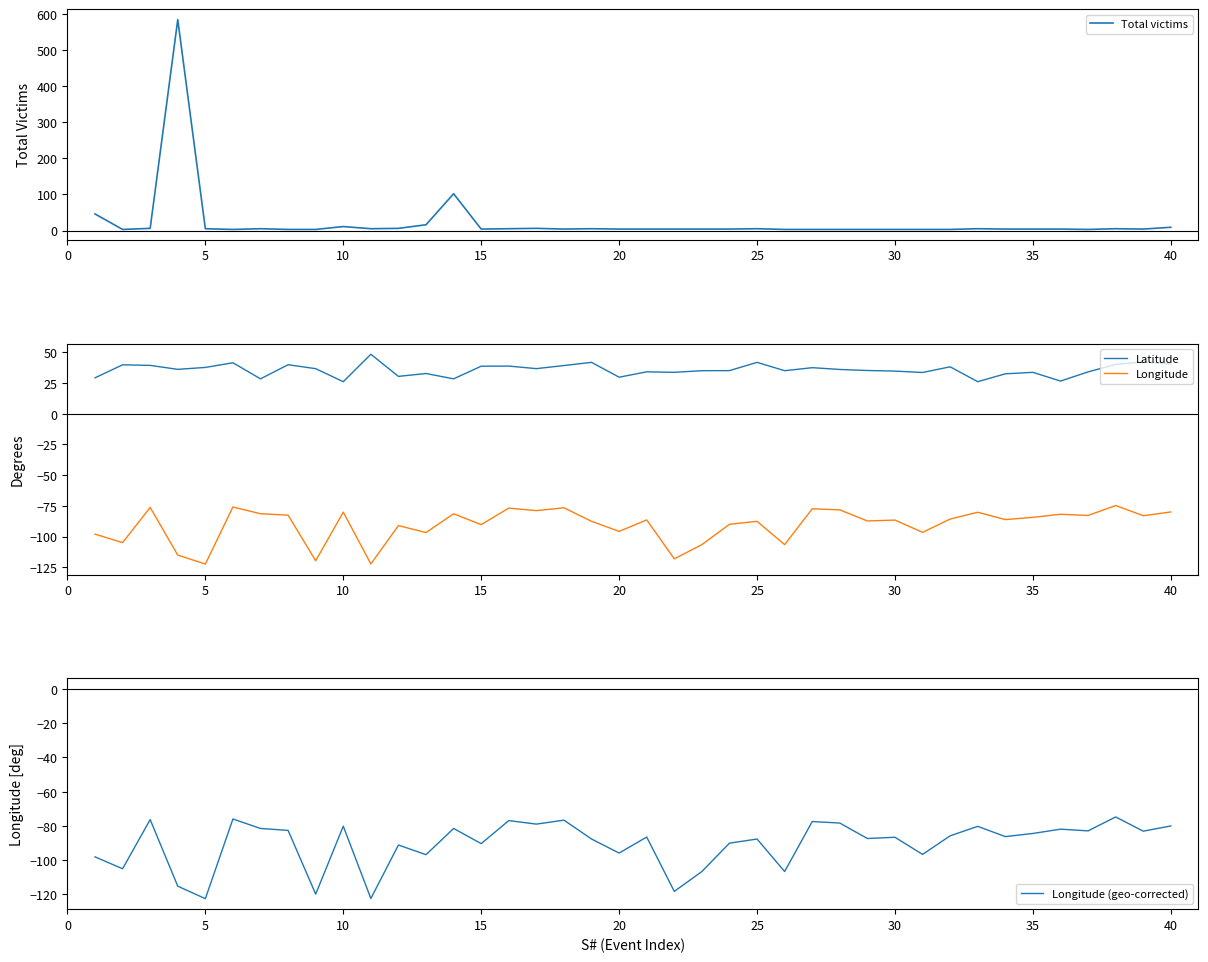

True or false: Longitude and Latitude intersect in this chart.

False